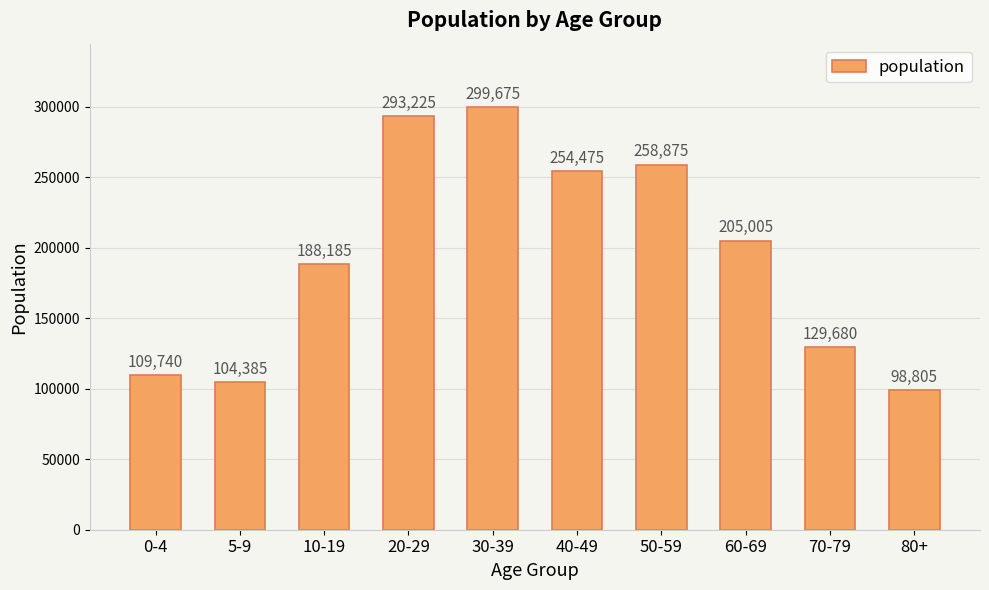

Approximately how many times larger is the value at 80+ compared to 5-9?

0.9